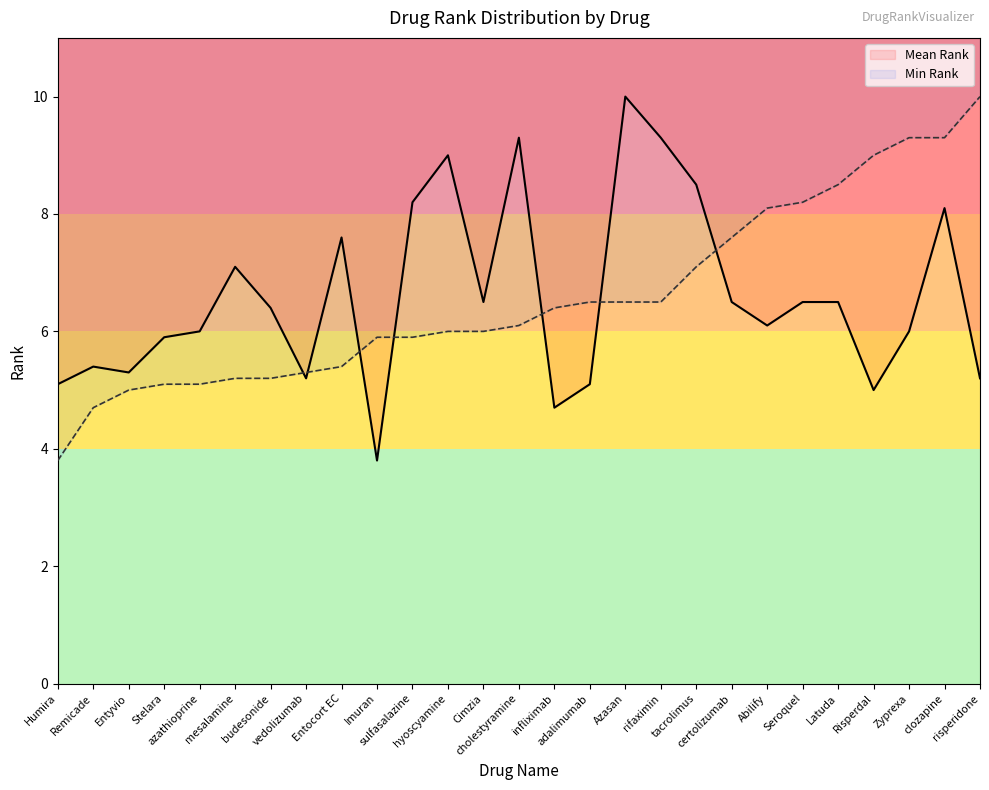

The Mean Rank series shows 13.3 at clozapine. True or false?

False